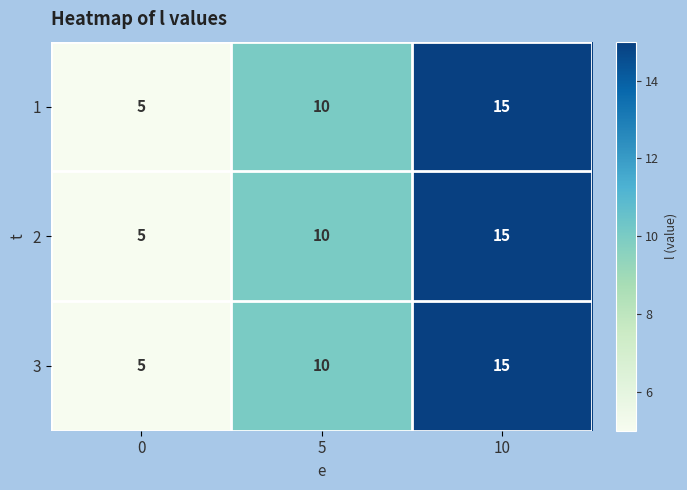

Count the number of categories in the chart.

3